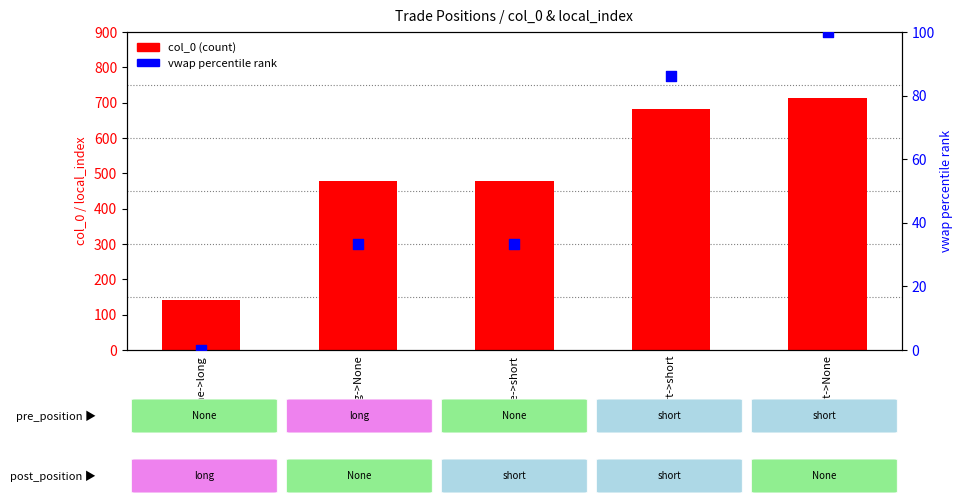

At how many categories does at least one series exceed 578?

2